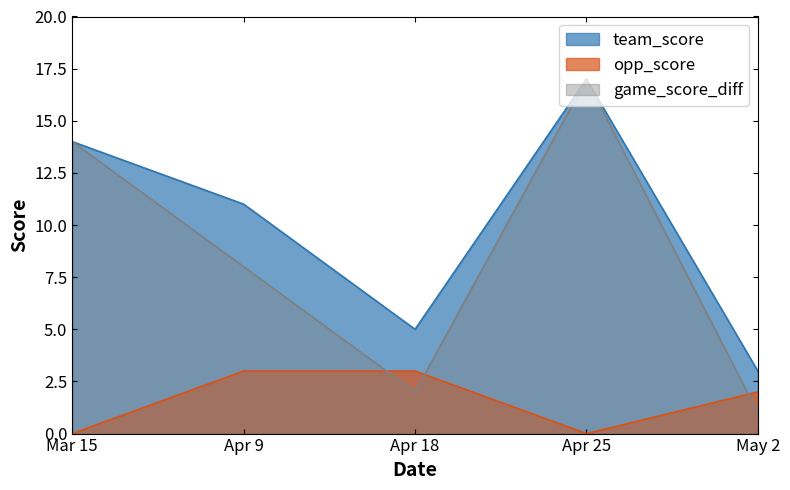

At which category does the chart reach its peak across all series?

Apr 25